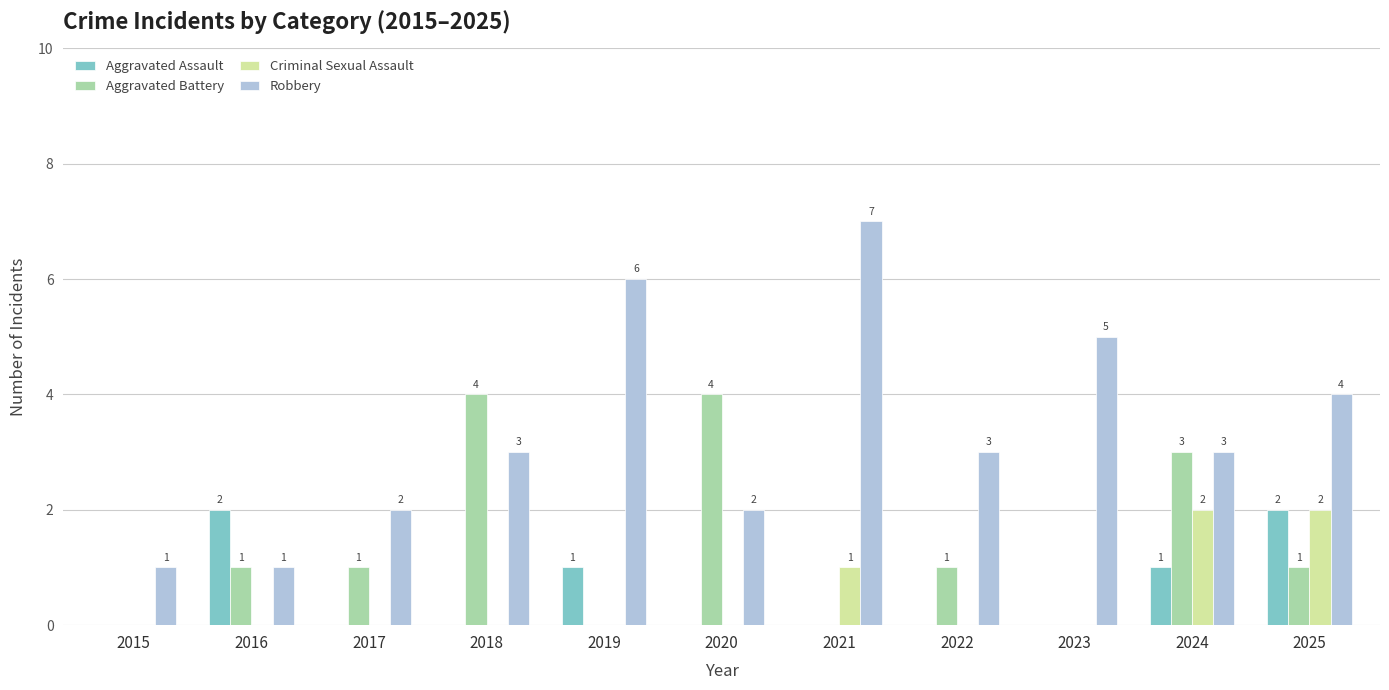

Which series has the largest total across all categories?

Robbery